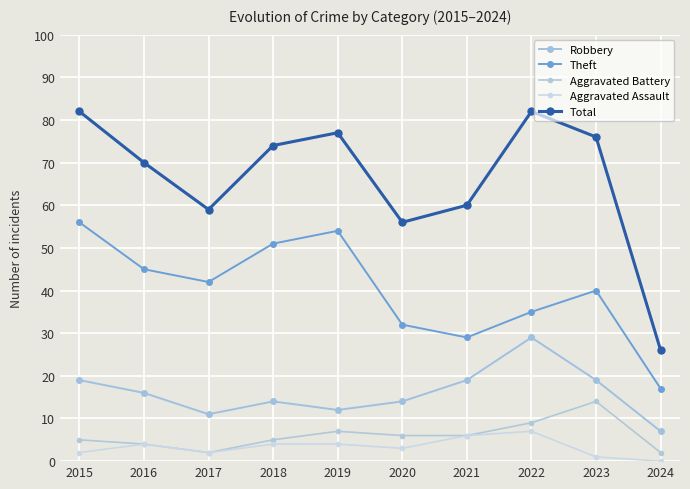

Does the chart display data point markers on the line(s)?

Yes